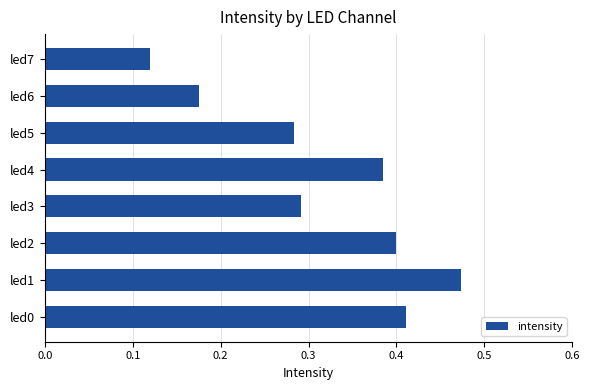

What is the sum of the values at led1 and led2?

0.9